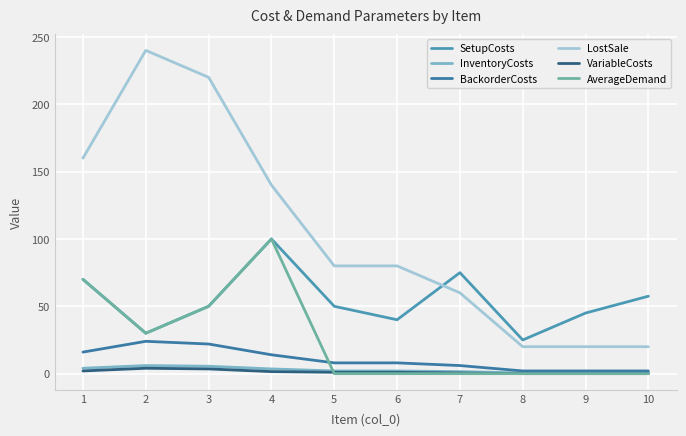

True or false: SetupCosts and AverageDemand intersect in this chart.

False